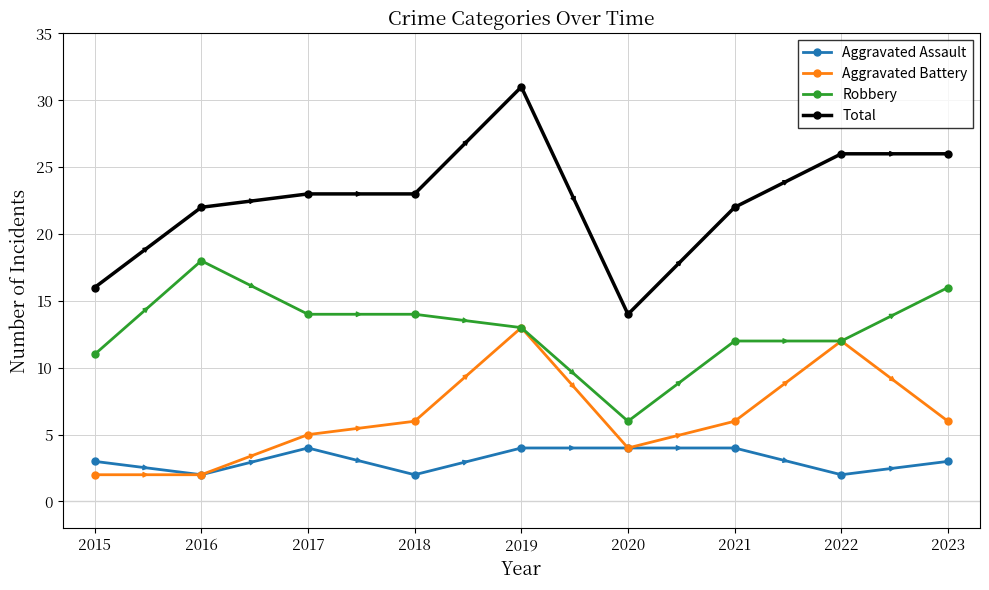

Reading right to left, list all the values displayed in this chart.

Aggravated Assault: 2023=3	2022=2	2021=4	2020=4	2019=4	2018=2	2017=4	2016=2	2015=3
Aggravated Battery: 2023=6	2022=12	2021=6	2020=4	2019=13	2018=6	2017=5	2016=2	2015=2
Robbery: 2023=16	2022=12	2021=12	2020=6	2019=13	2018=14	2017=14	2016=18	2015=11
Total: 2023=26	2022=26	2021=22	2020=14	2019=31	2018=23	2017=23	2016=22	2015=16